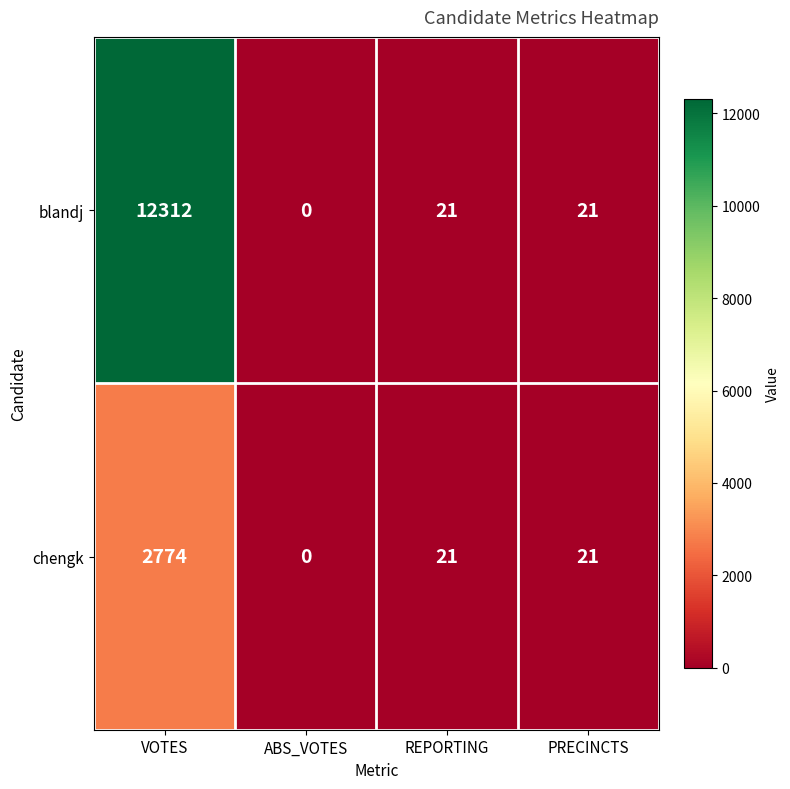

What is the difference between the chengk values at VOTES and ABS_VOTES?

2774